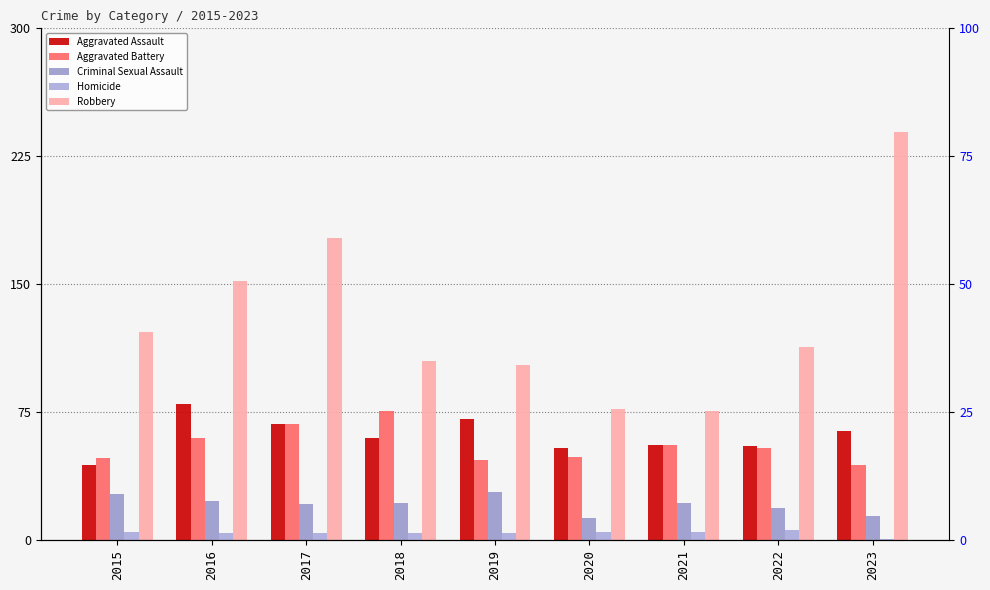

What is the average value of the Aggravated Battery series?

56